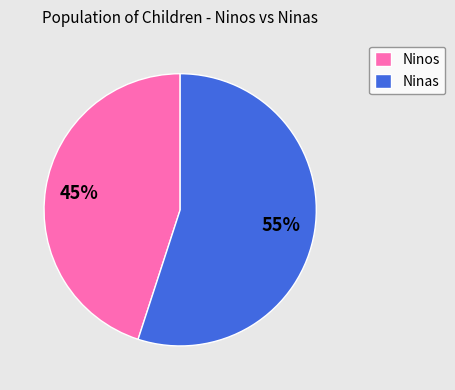

The Ninas slice represents 55% of the pie. True or false?

True